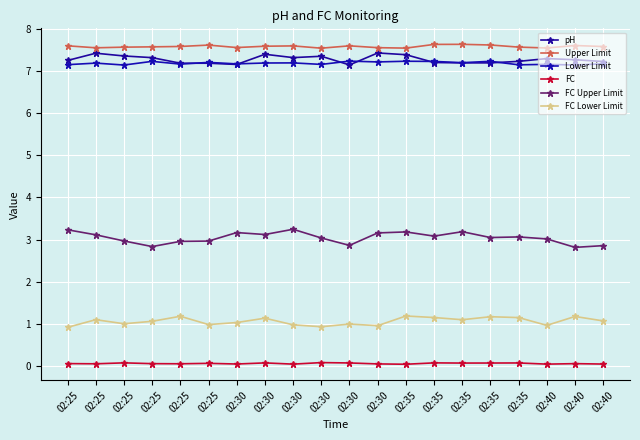

How many categories are shown in the chart?

20